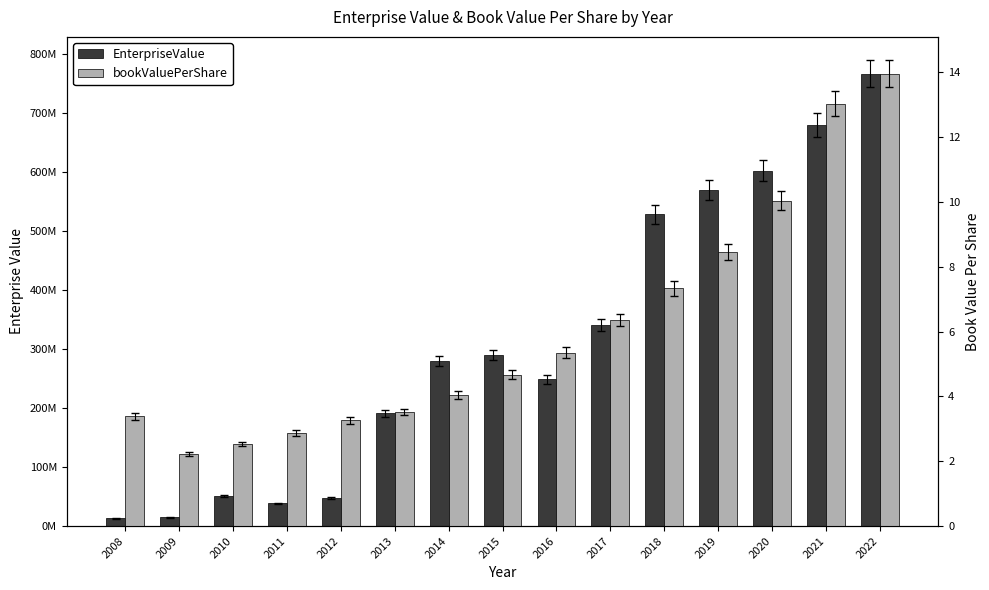

Reading left to right, transcribe all the data shown in this chart.

EnterpriseValue: 13139636.6	14892875.2	51532474.5	38586680.0	47633600.0	190656950.0	279990509.4	289076578.6	248681290.0	340437770.0	527895386.8	569069530.1	601801008.1	679751370.0	765980880.0
bookValuePerShare: 3.4	2.2	2.5	2.9	3.3	3.5	4.0	4.7	5.3	6.4	7.3	8.5	10.0	13.0	13.9